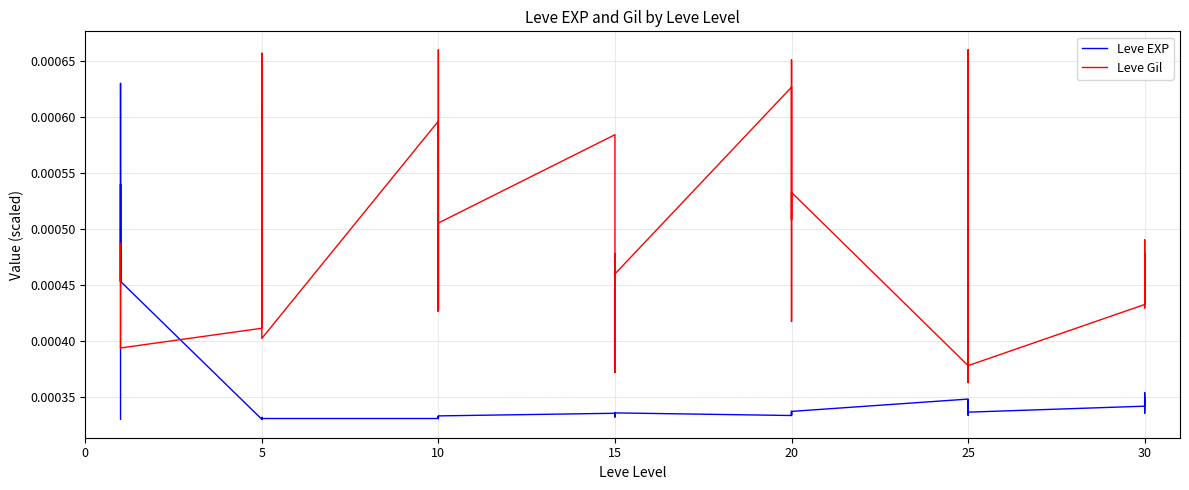

True or false: Leve Gil has a value of 0.0 at 20.

False